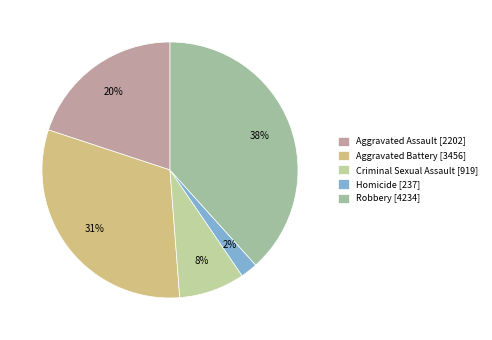

What is the largest slice in the pie chart?

Robbery